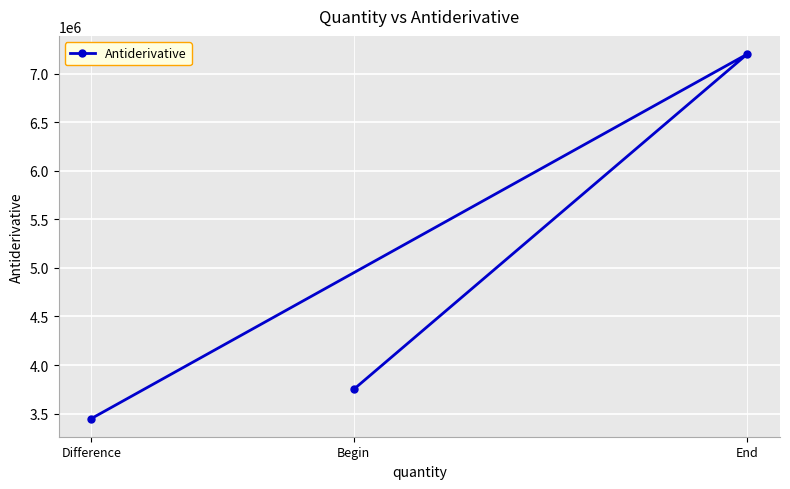

What is the value of the 1st point from the left?

3450000